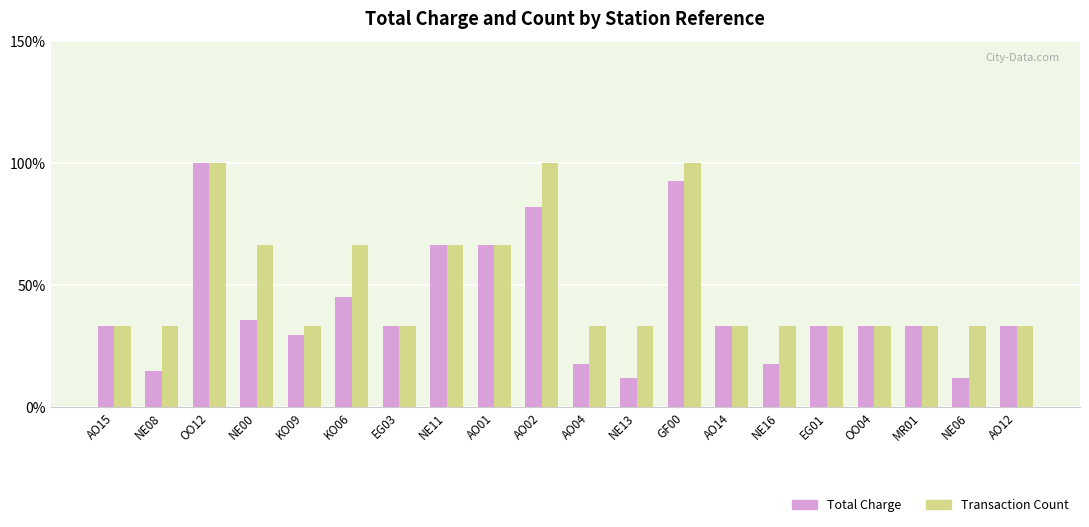

What is the approximate value of Total Charge at OO04?

33.3